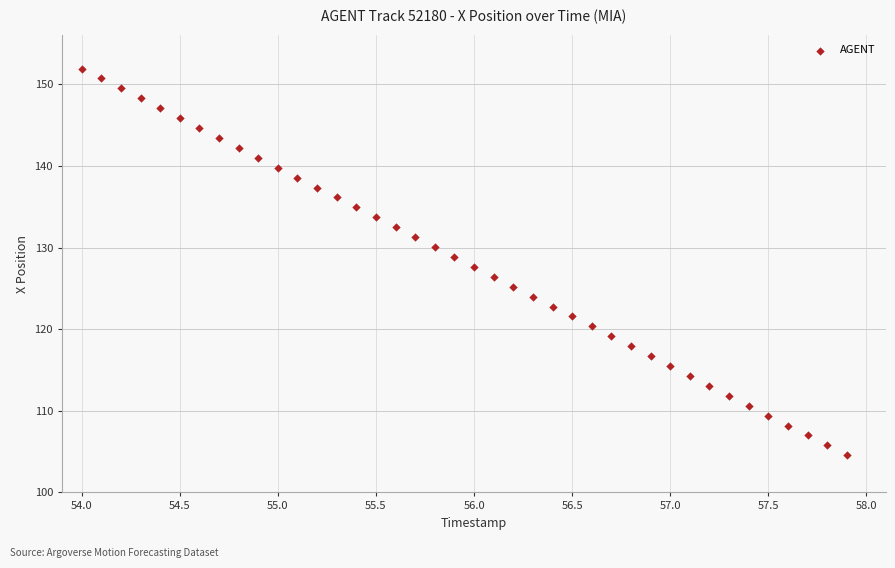

What is the range of Y values (max minus min)?

47.4